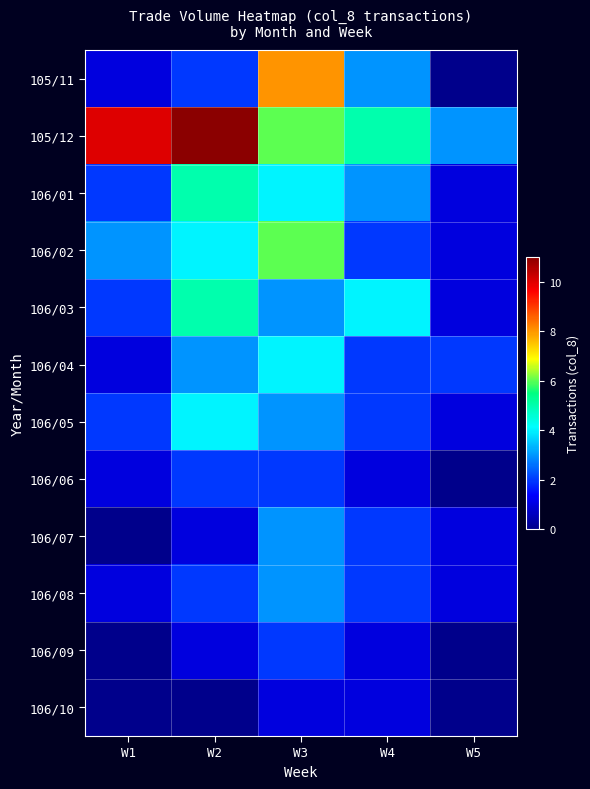

Reading left to right, what are all the values shown in this chart?

105/11: W1=1	W2=2	W3=8	W4=3	W5=0
105/12: W1=10	W2=11	W3=6	W4=5	W5=3
106/01: W1=2	W2=5	W3=4	W4=3	W5=1
106/02: W1=3	W2=4	W3=6	W4=2	W5=1
106/03: W1=2	W2=5	W3=3	W4=4	W5=1
106/04: W1=1	W2=3	W3=4	W4=2	W5=2
106/05: W1=2	W2=4	W3=3	W4=2	W5=1
106/06: W1=1	W2=2	W3=2	W4=1	W5=0
106/07: W1=0	W2=1	W3=3	W4=2	W5=1
106/08: W1=1	W2=2	W3=3	W4=2	W5=1
106/09: W1=0	W2=1	W3=2	W4=1	W5=0
106/10: W1=0	W2=0	W3=1	W4=1	W5=0